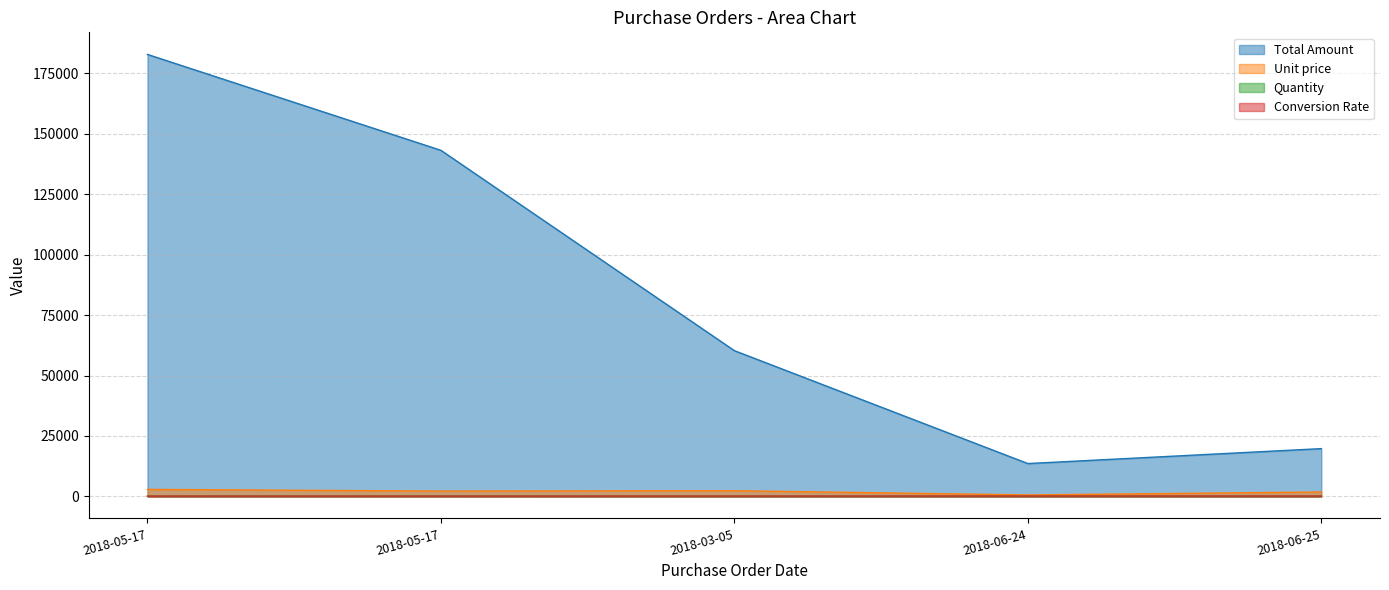

At which category does the chart reach its minimum across all series?

2018-03-05